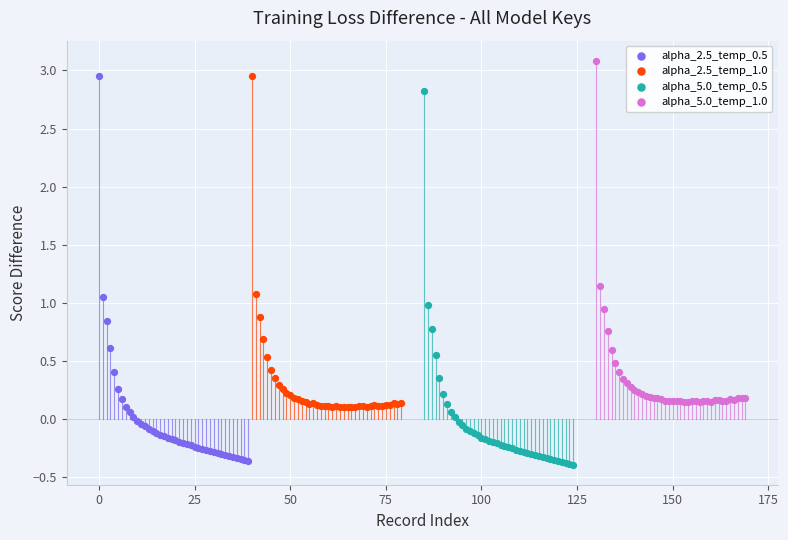

Which series has the largest Y range (max minus min)?

alpha_2.5_temp_0.5